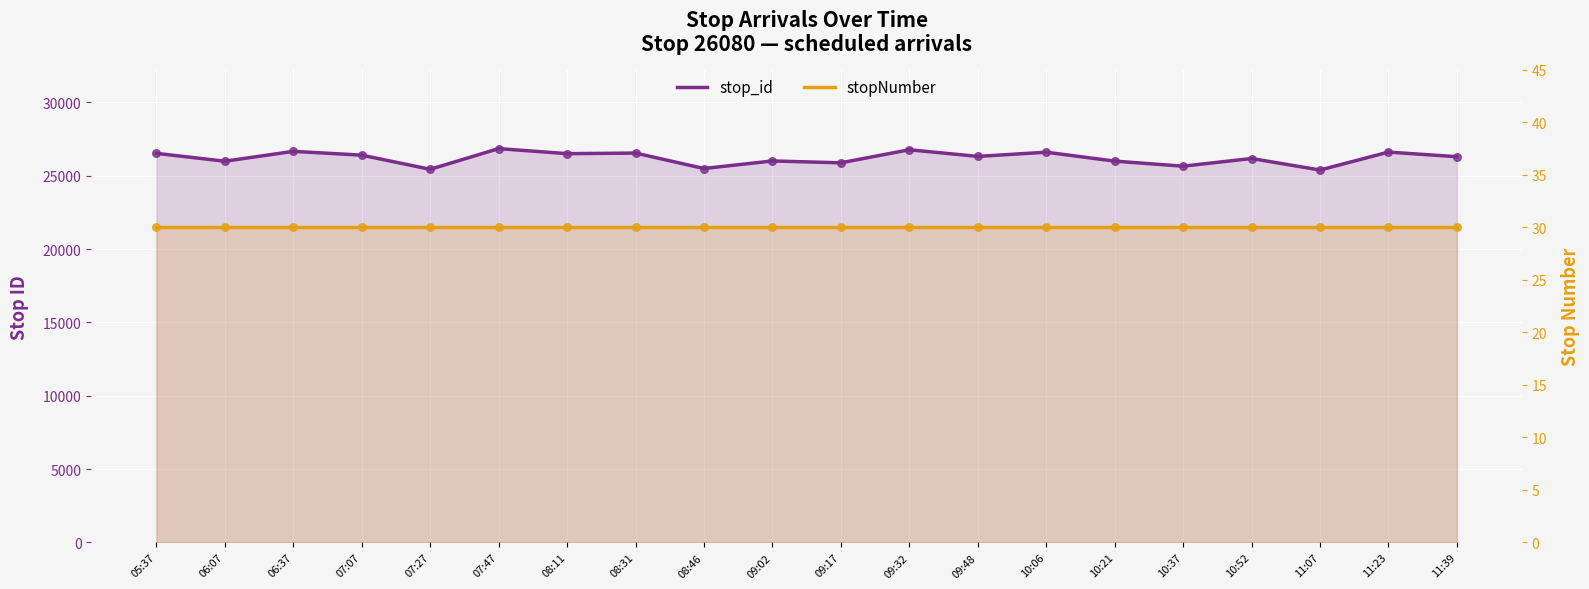

At how many categories does at least one series exceed 17872?

20